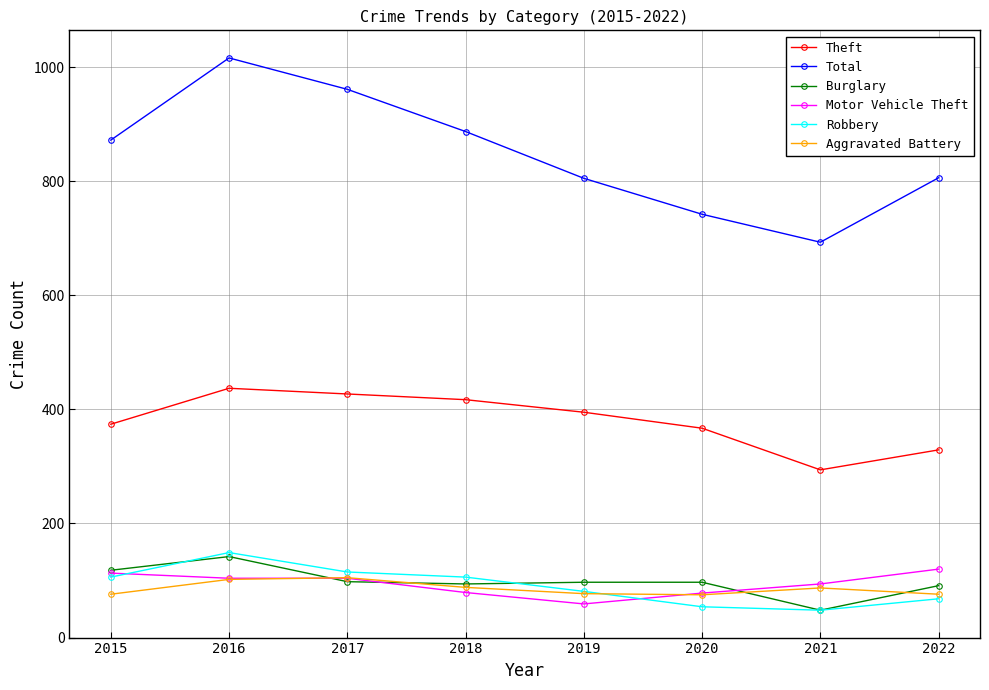

True or false: Theft and Robbery intersect in this chart.

False